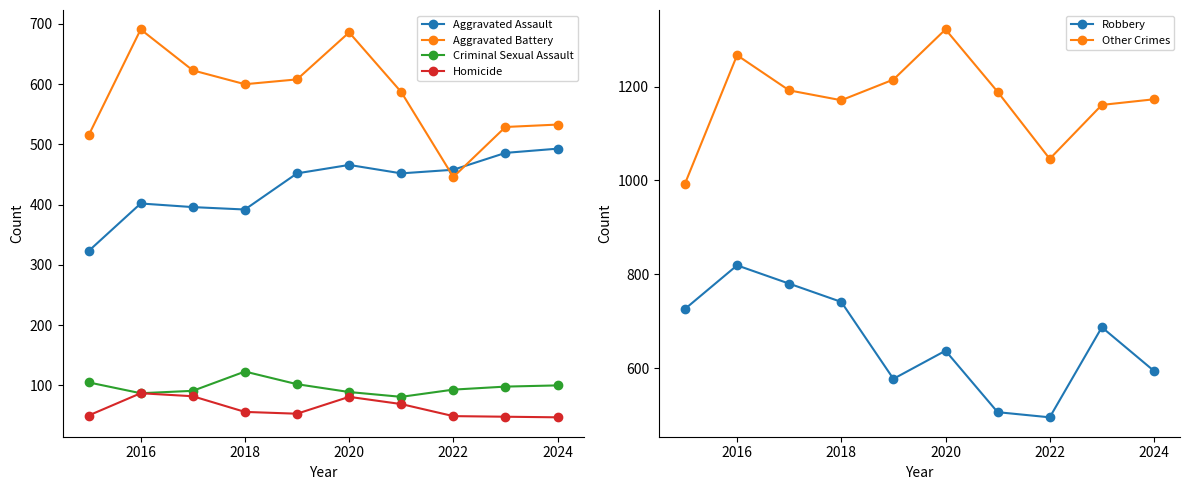

Does the chart display data point markers on the line(s)?

Yes